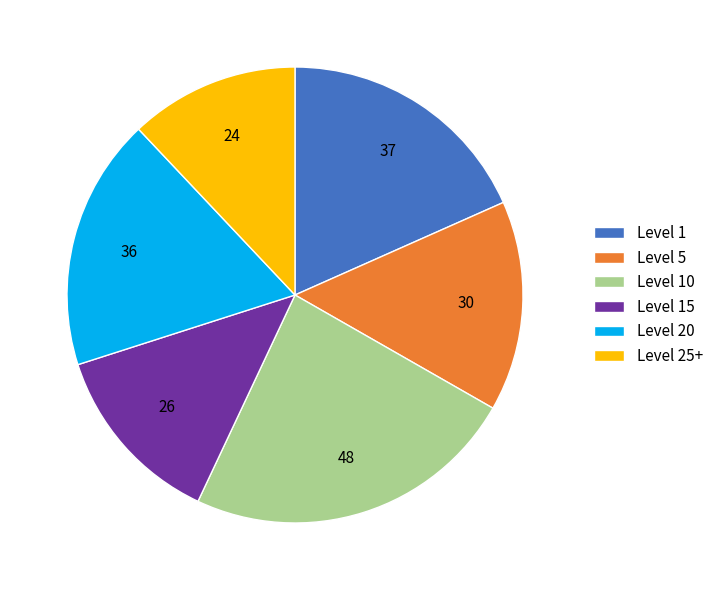

Is the sum of Level 15 and Level 5 greater than half?

No